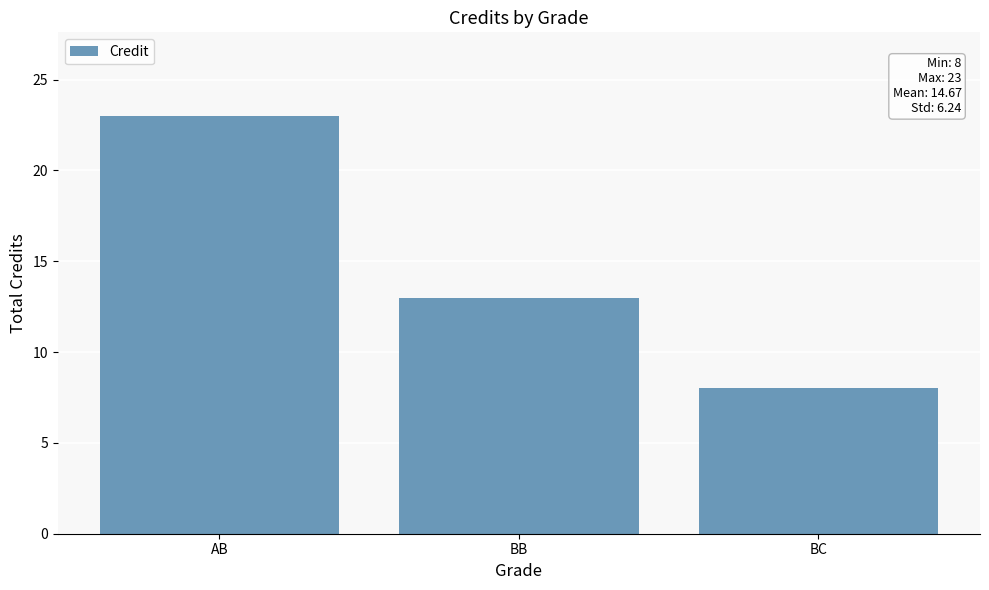

How many values are below 13?

1